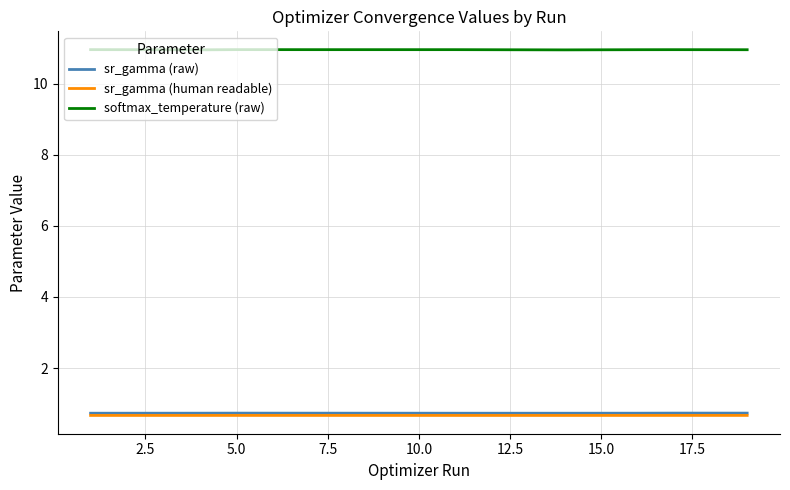

What are all the series names shown in the legend?

sr_gamma (raw), sr_gamma (human readable), softmax_temperature (raw)